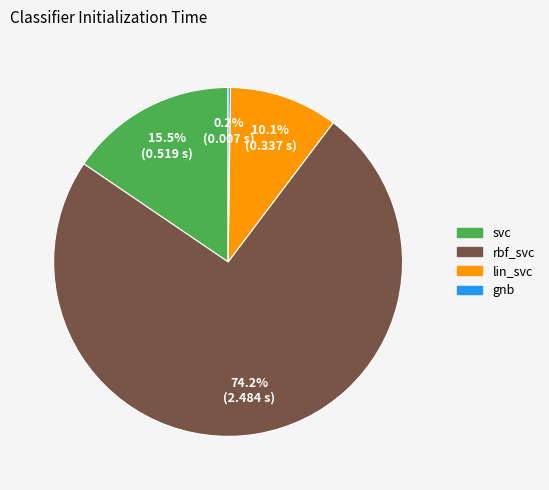

To the nearest percent, what percentage of the pie is rbf_svc?

74%